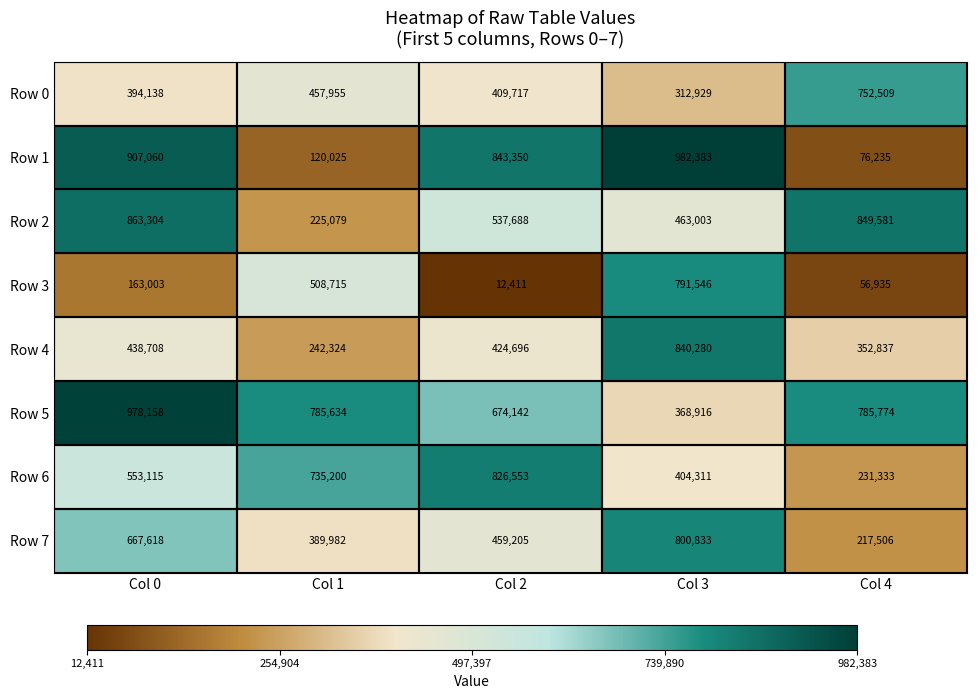

Is it true that Row 6 equals 735200 at Col 1?

True